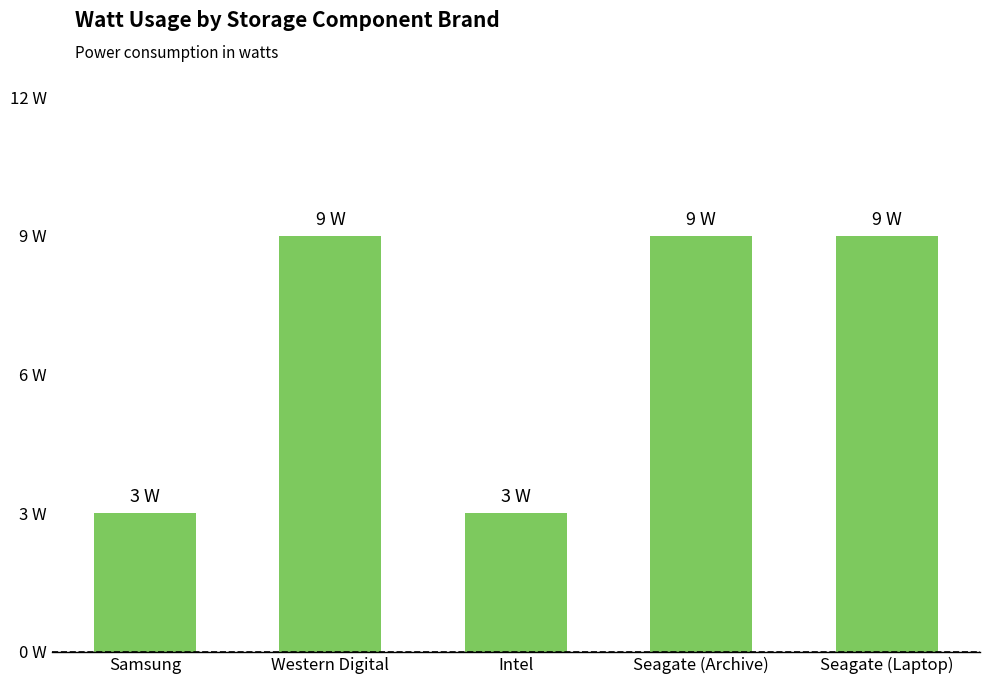

What position from the left is Seagate (Laptop)?

5